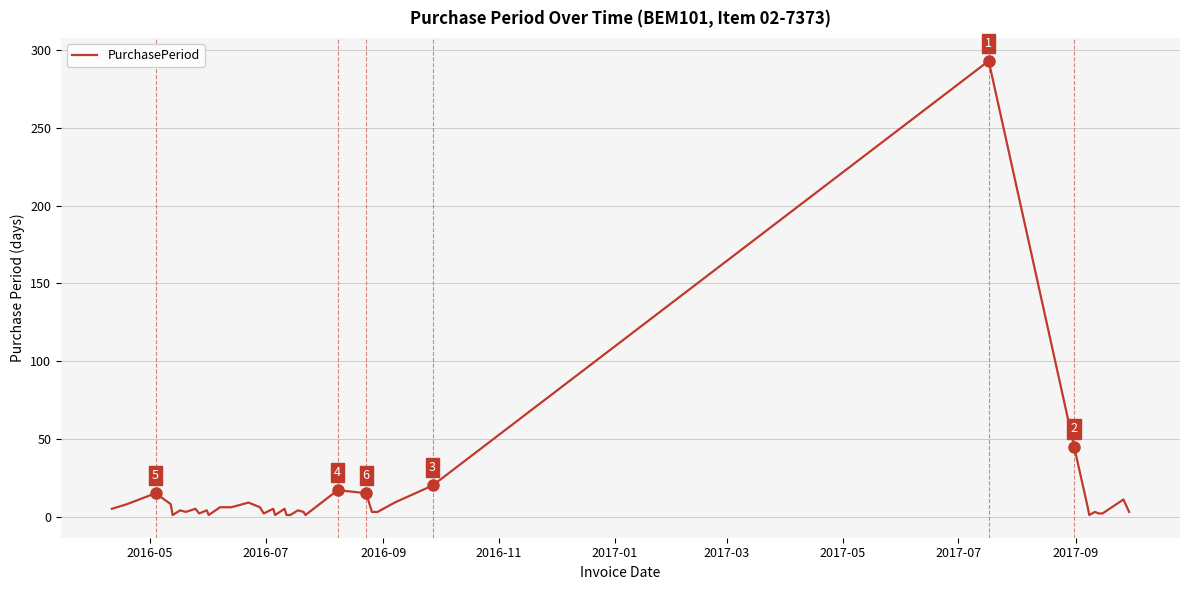

What is the difference between the maximum and minimum values?

292